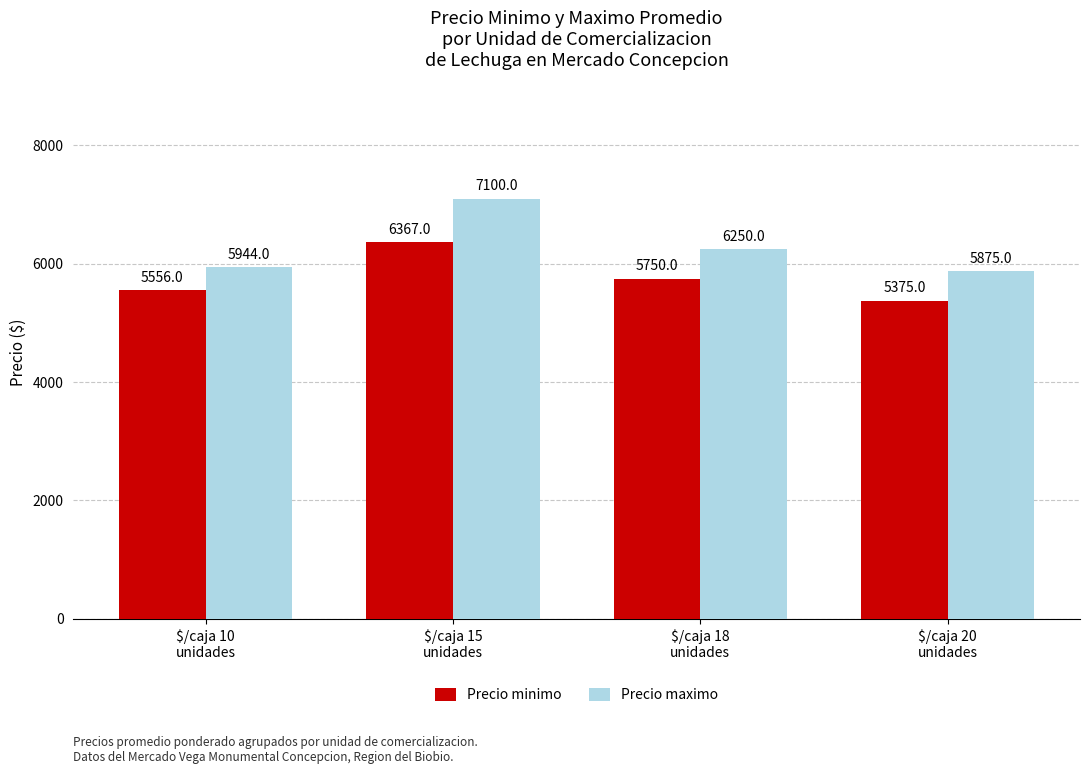

Reading left to right, transcribe all the data shown in this chart.

Precio minimo: 5556	6367	5750	5375
Precio maximo: 5944	7100	6250	5875